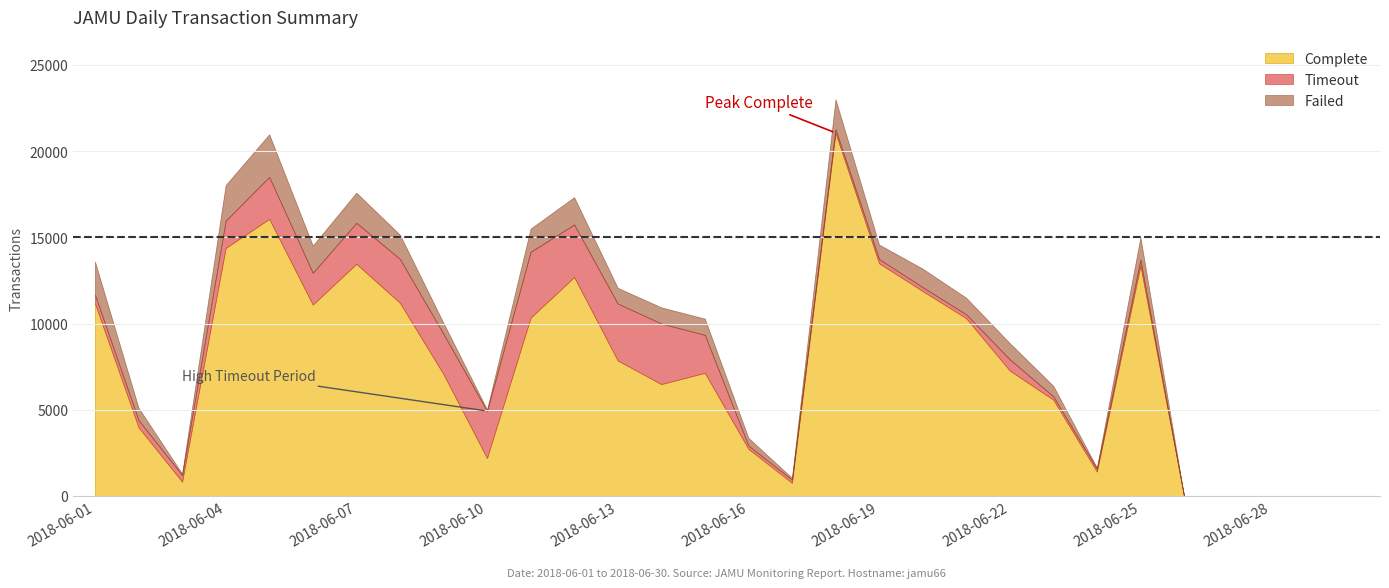

Rank the categories by Failed value from highest to lowest.

2018-06-05, 2018-06-04, 2018-06-01, 2018-06-07, 2018-06-18, 2018-06-12, 2018-06-06, 2018-06-08, 2018-06-11, 2018-06-25, 2018-06-20, 2018-06-21, 2018-06-15, 2018-06-22, 2018-06-14, 2018-06-13, 2018-06-19, 2018-06-02, 2018-06-09, 2018-06-23, 2018-06-16, 2018-06-17, 2018-06-10, 2018-06-03, 2018-06-24, 2018-06-26, 2018-06-27, 2018-06-28, 2018-06-29, 2018-06-30